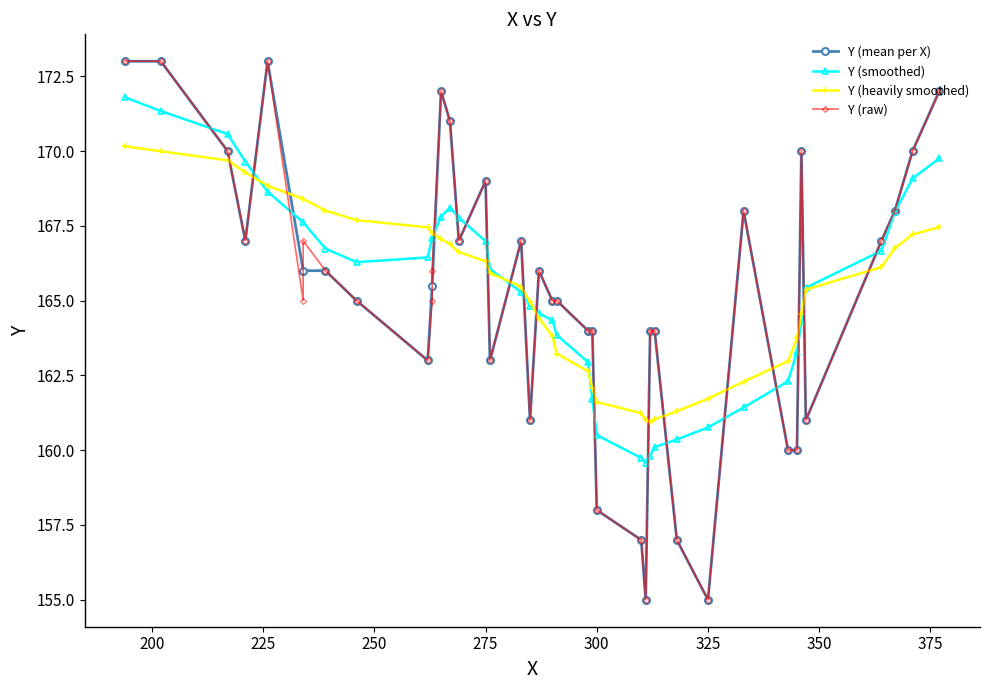

Rank the categories by value from highest to lowest.

37, 38, 39, 35, 36, 34, 31, 32, 33, 30, 28, 29, 23, 24, 25, 26, 27, 20, 21, 22, 15, 16, 17, 18, 19, 11, 12, 13, 14, 9, 10, 7, 8, 5, 6, 4, 2, 3, 0, 1